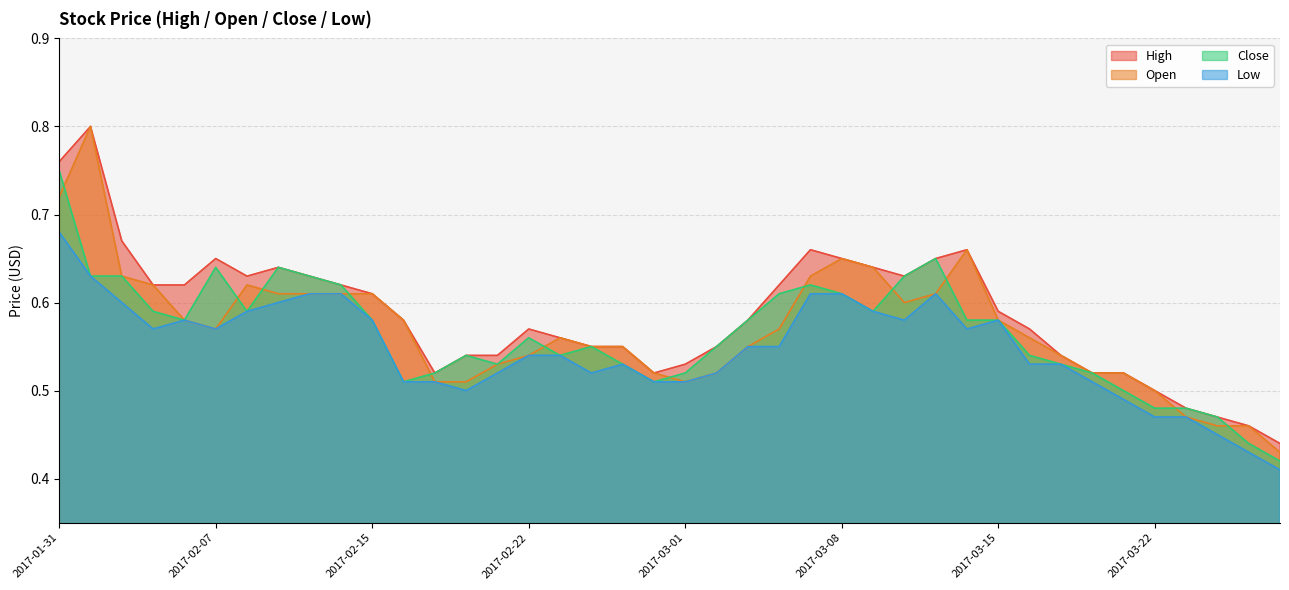

True or false: Close and Low intersect in this chart.

False